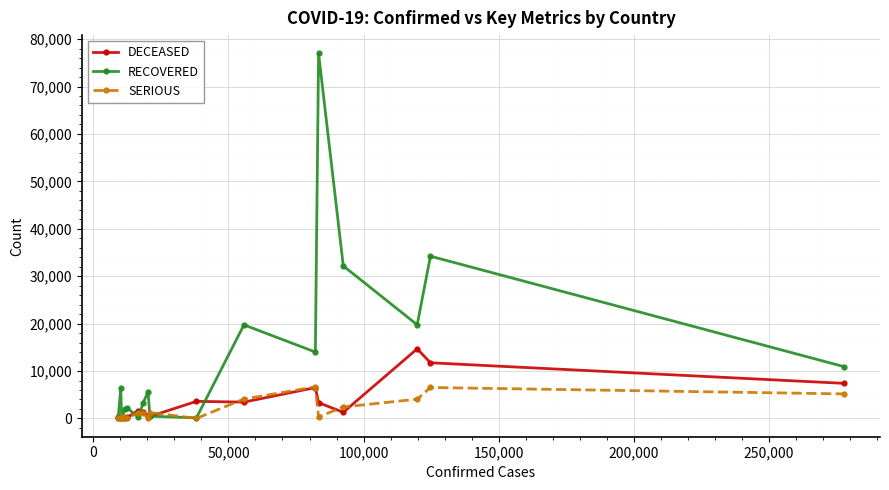

True or false: DECEASED has more than 1 interior local peaks.

True